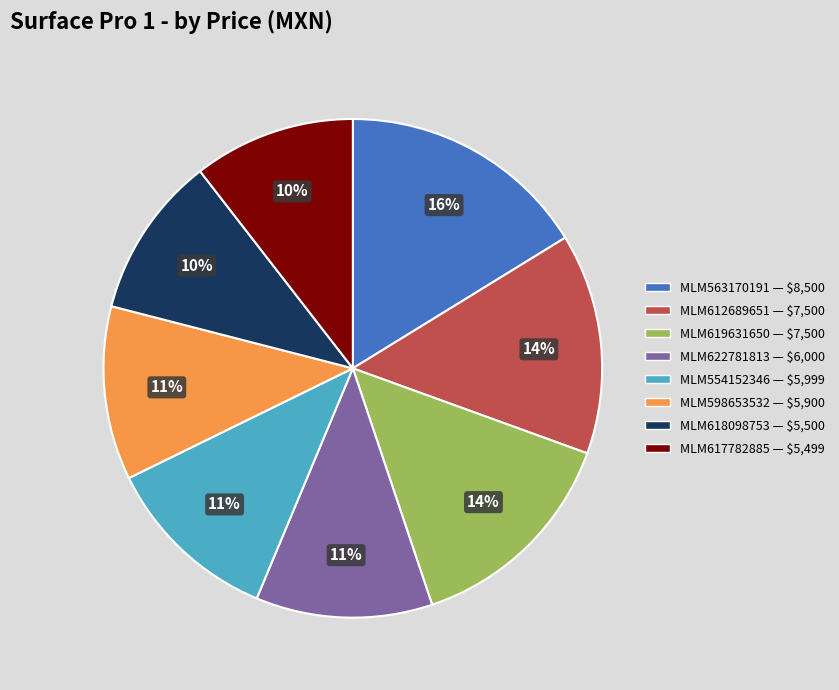

Approximately how many times larger is the value at MLM617782885 compared to MLM563170191?

0.6